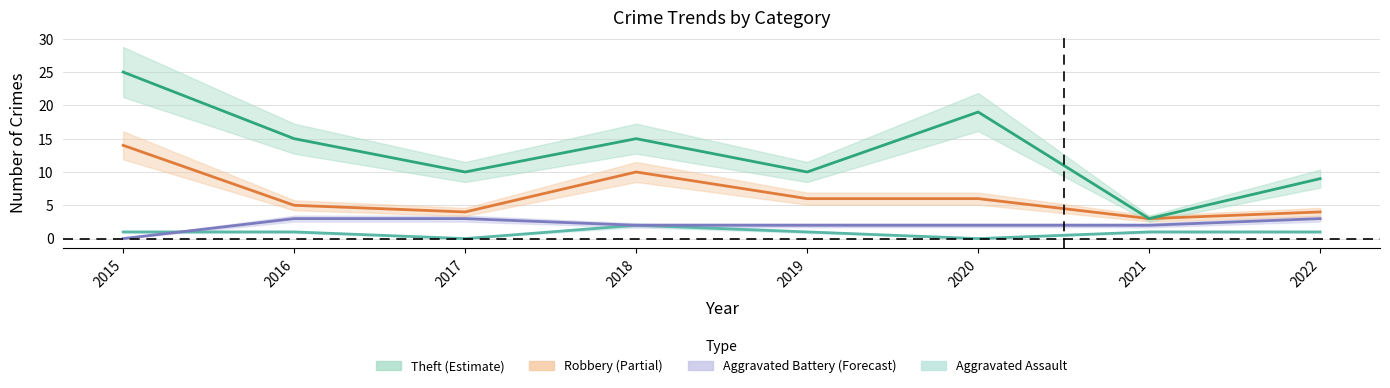

What is the difference between the second highest and minimum values in the Robbery series?

7